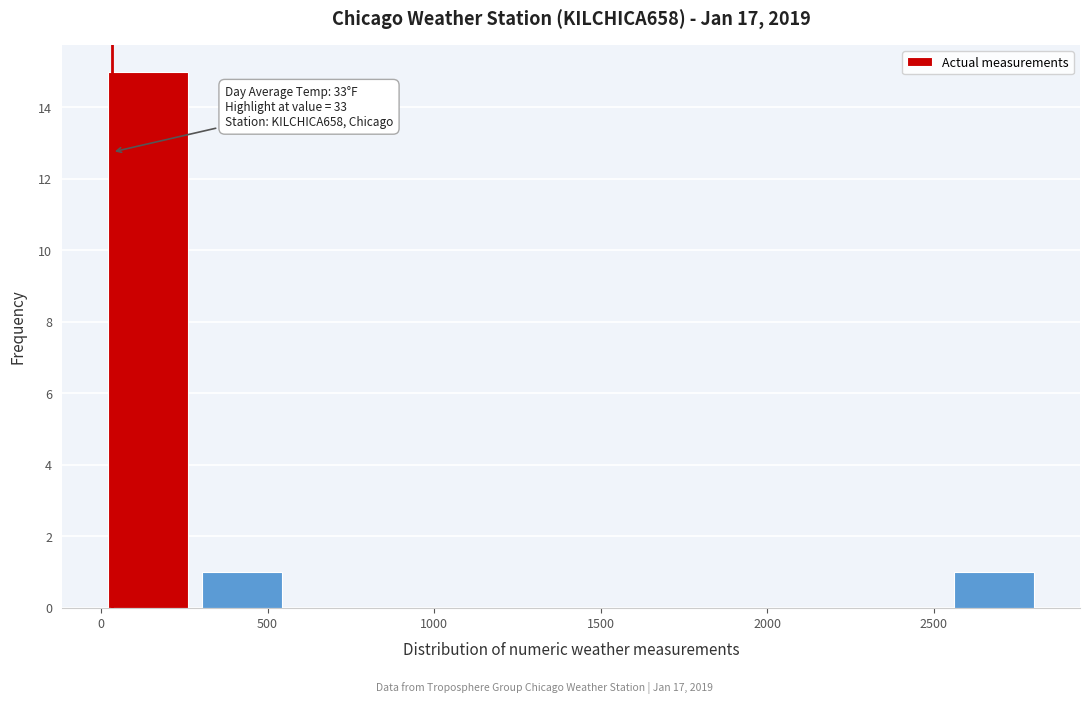

Over which range of the x-axis is the bar tallest?

0 to 300